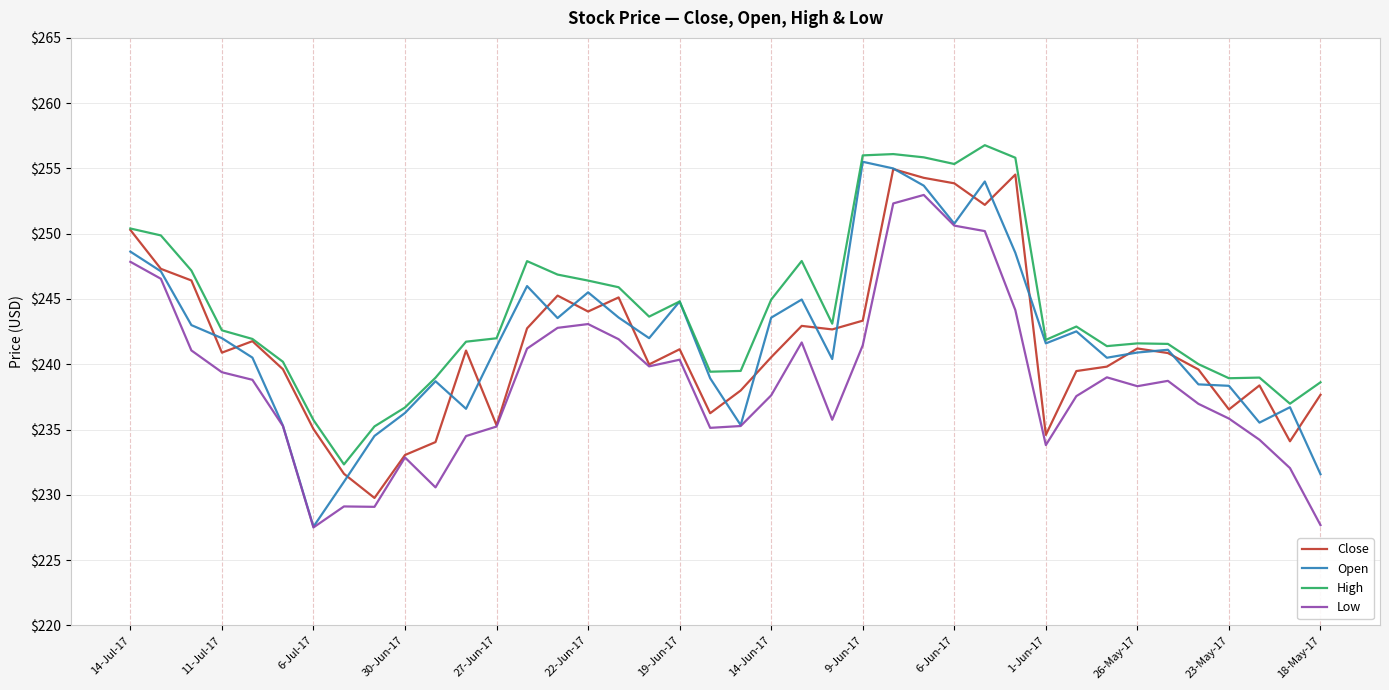

Which series has the largest total across all categories?

High